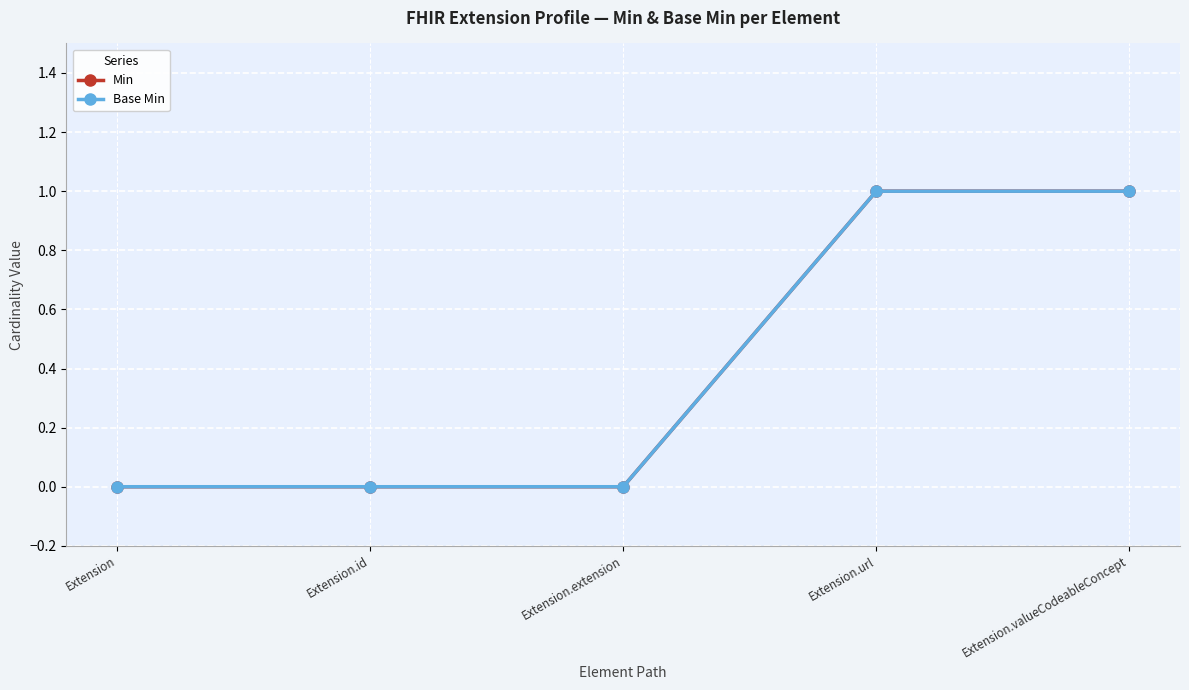

Does the chart have visible grid lines?

Yes